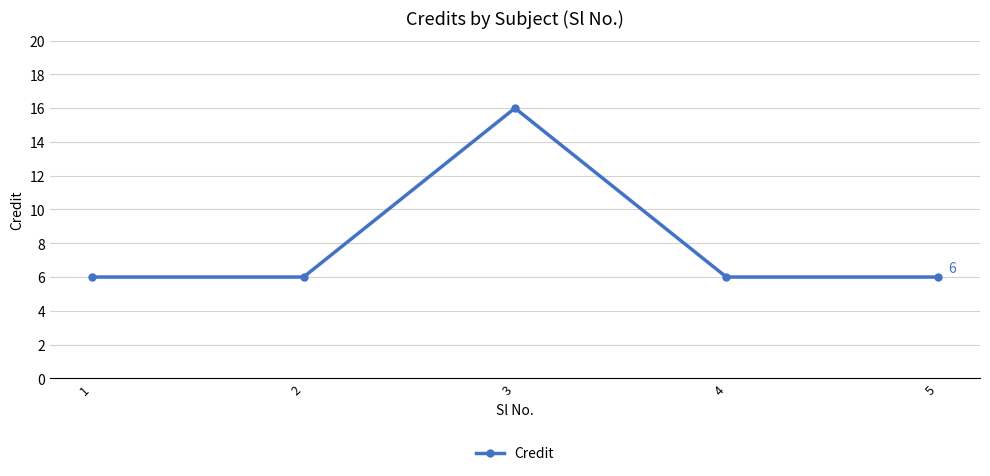

Reading right to left, extract all data points from this chart.

5=6	4=6	3=16	2=6	1=6